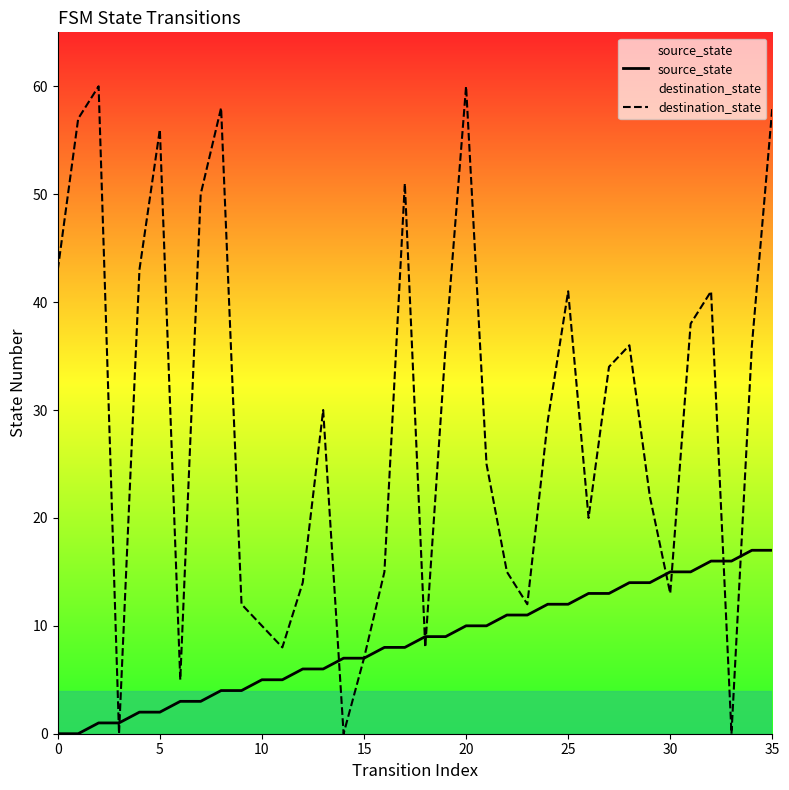

Is the value of destination_state at 0 greater than the value of source_state at 34?

Yes